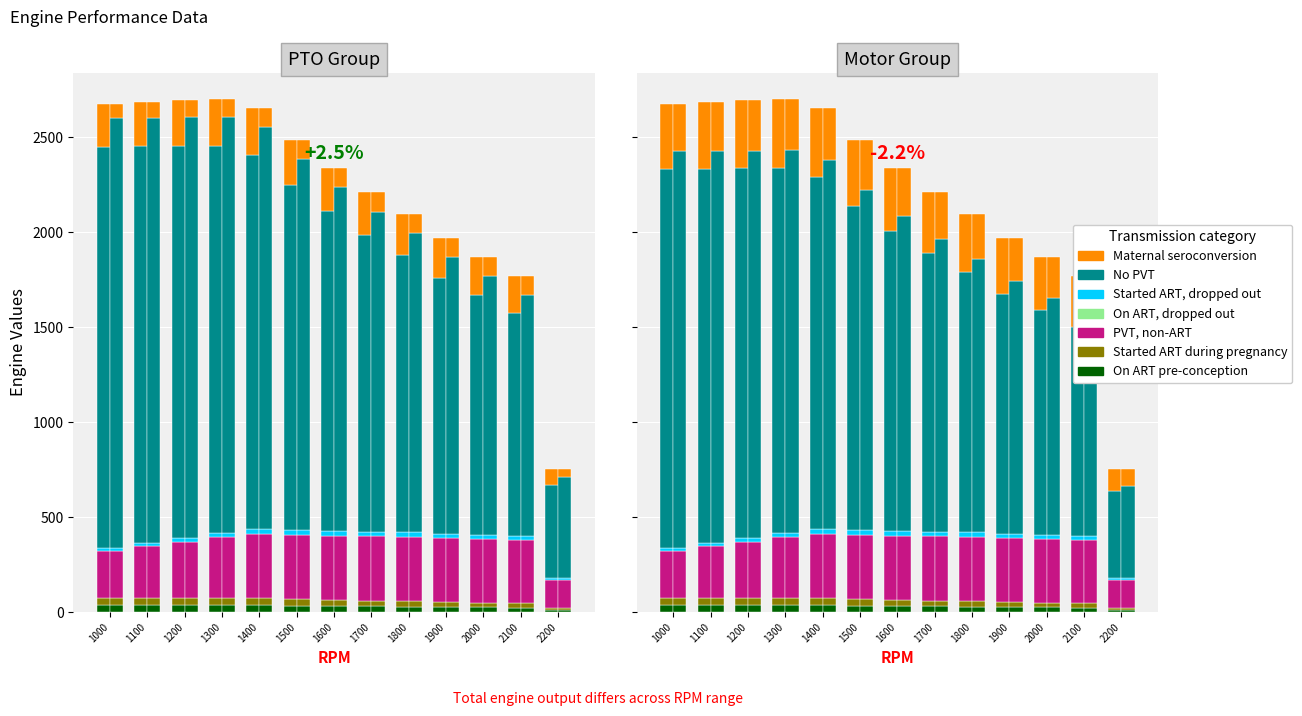

Which series changed the most between 1200 and 1900?

No PVT